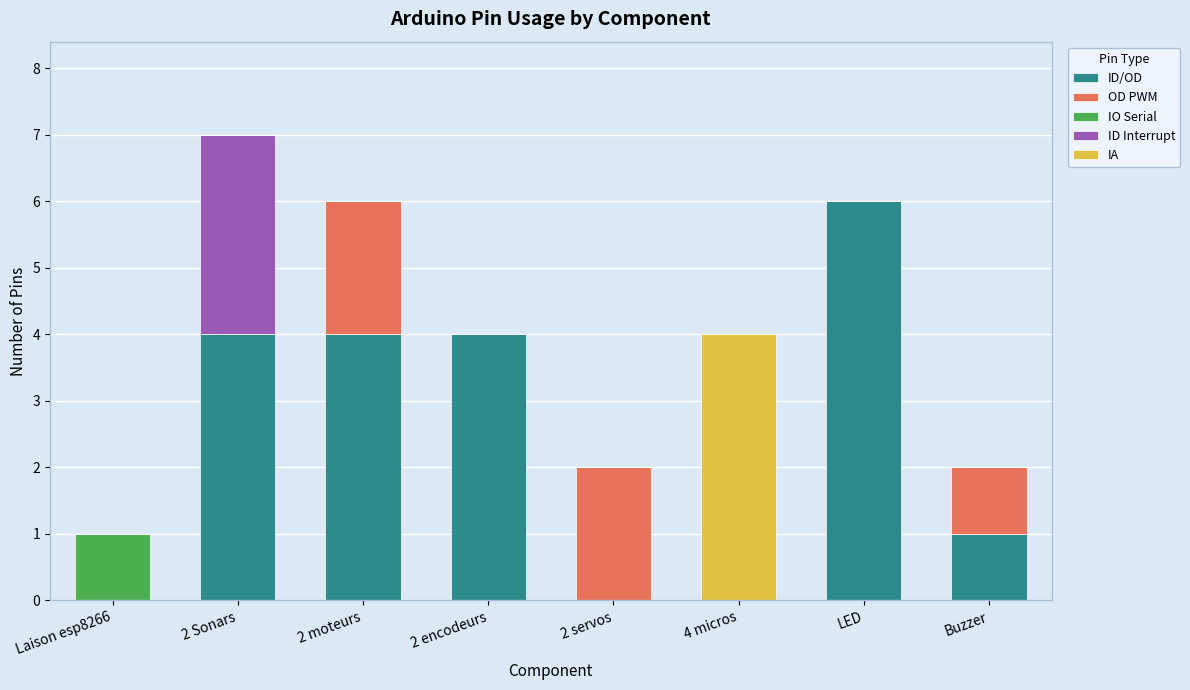

At which label does ID/OD reach its peak?

LED